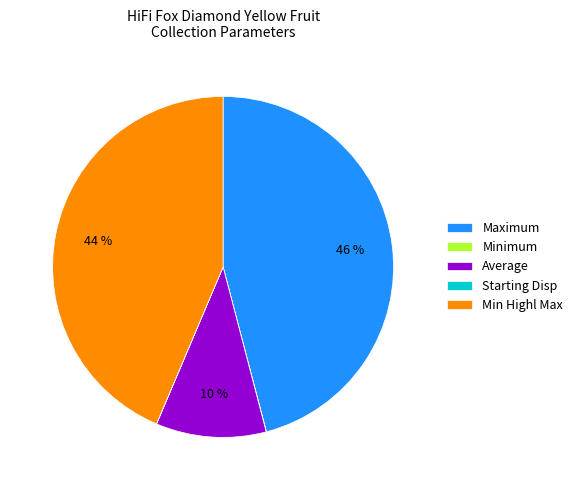

True or false: Average accounts for 4% of the total.

False